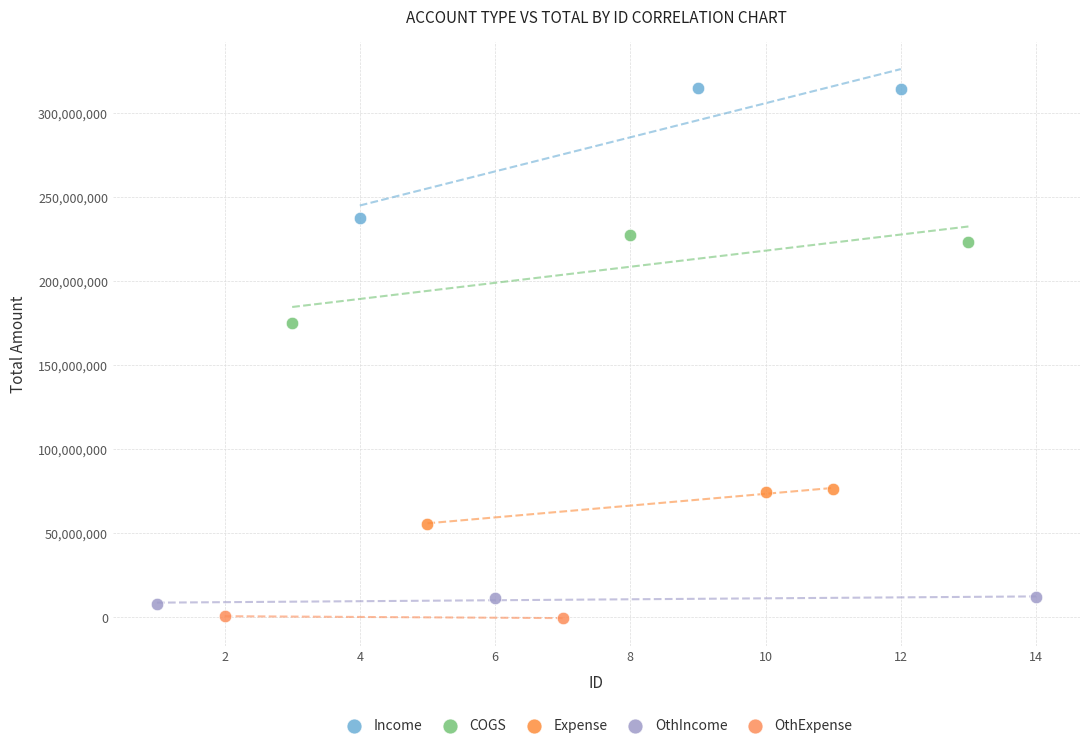

What are all the series names shown in the legend?

Income, COGS, Expense, OthIncome, OthExpense